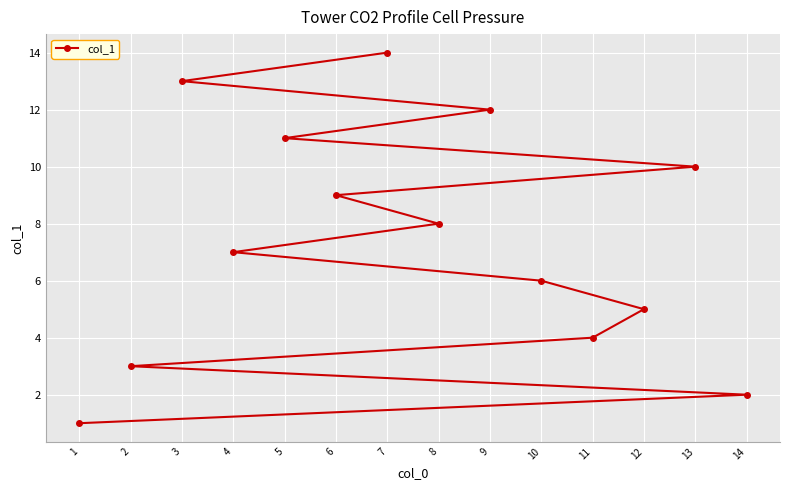

How many lines are shown in the chart?

1